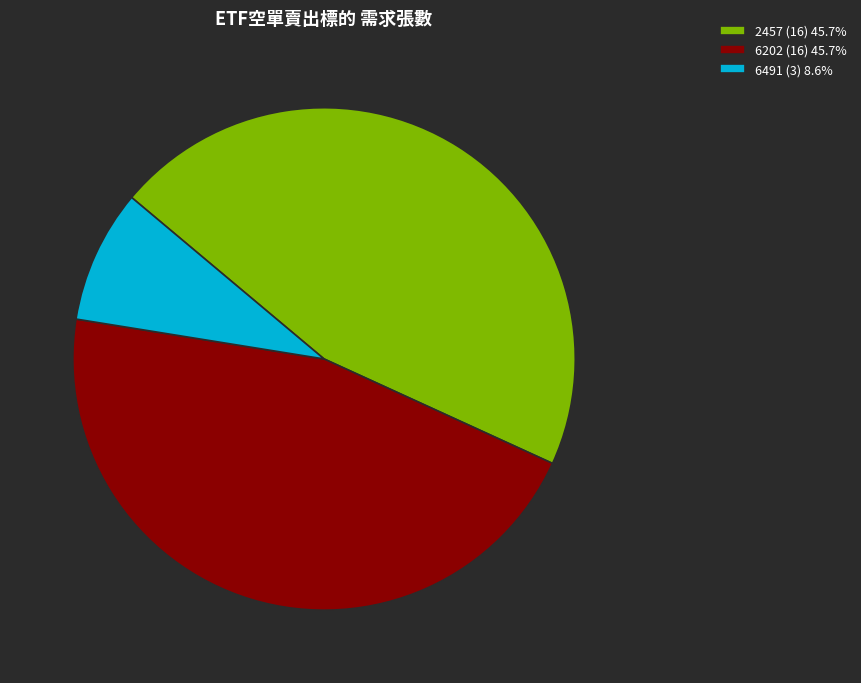

Count the number of slices in the pie.

3